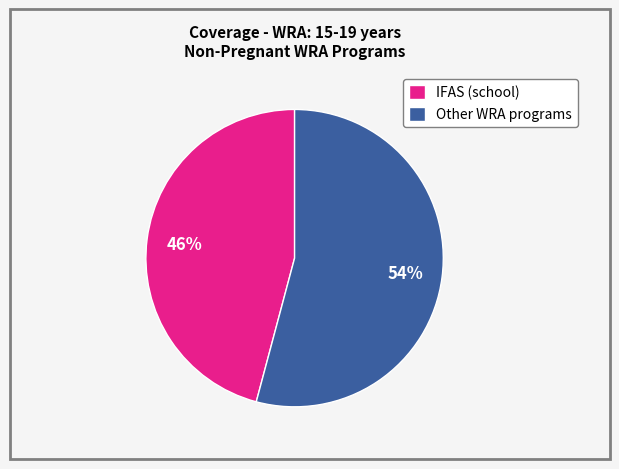

How many segments does this pie chart have?

2